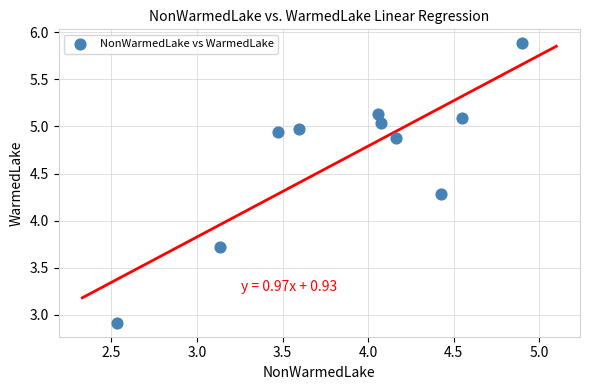

What is the average Y value?

4.7